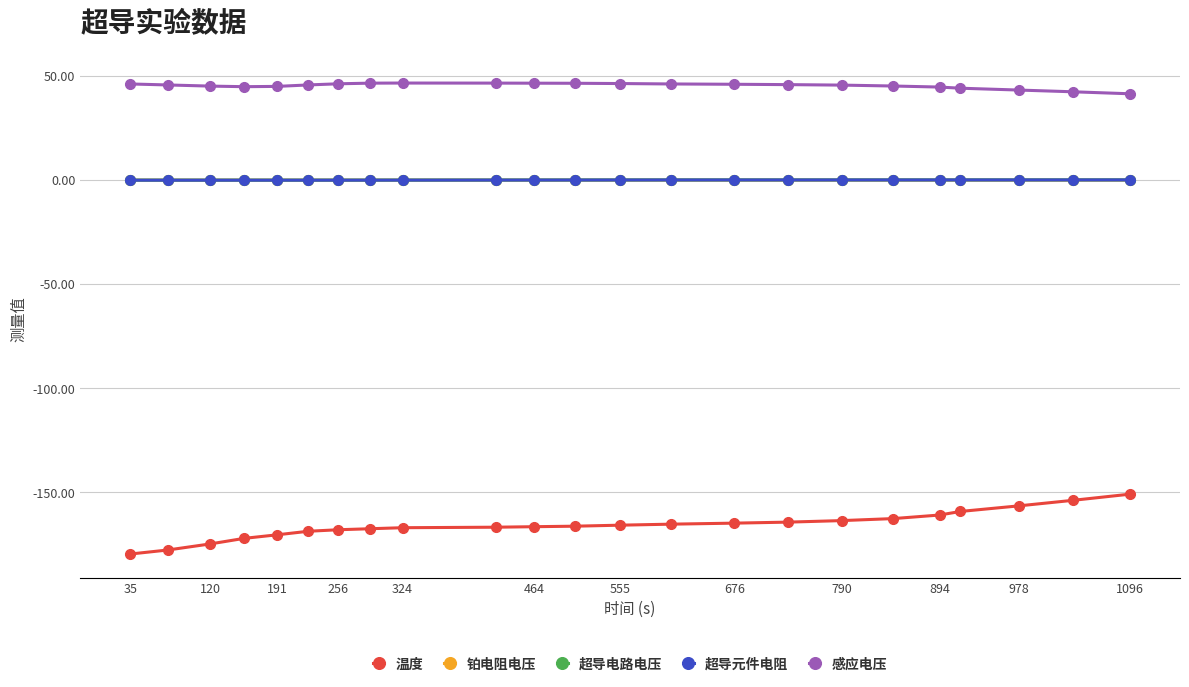

Does the chart display data point markers on the line(s)?

Yes